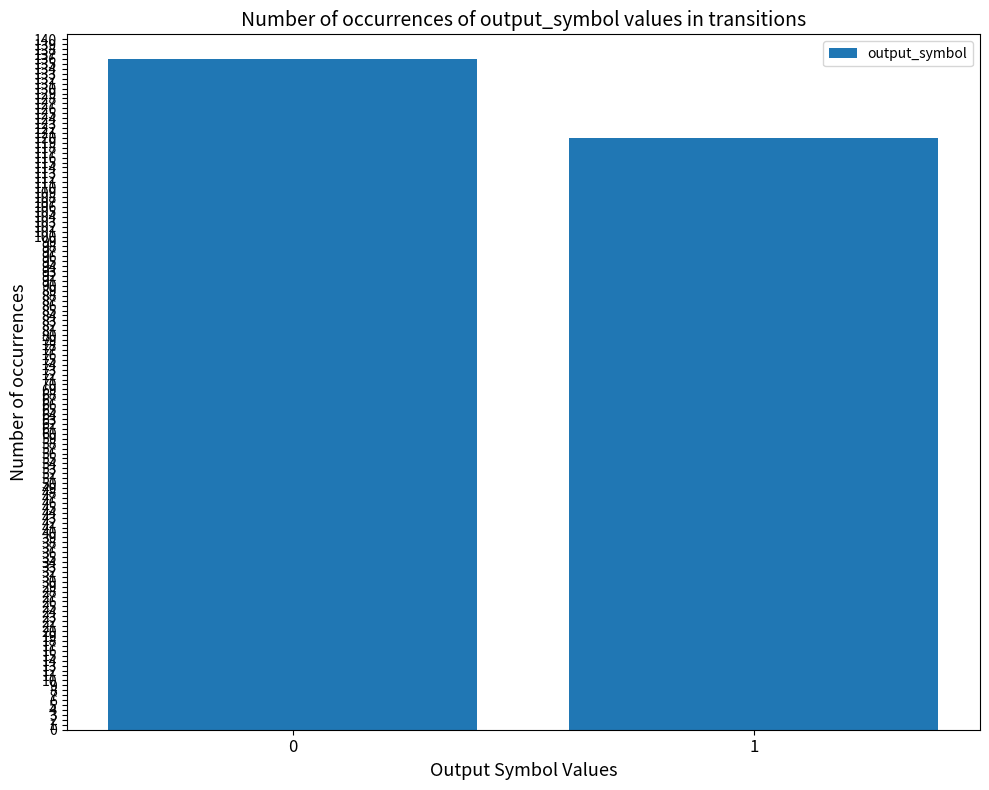

What is the difference between the maximum and minimum values?

16